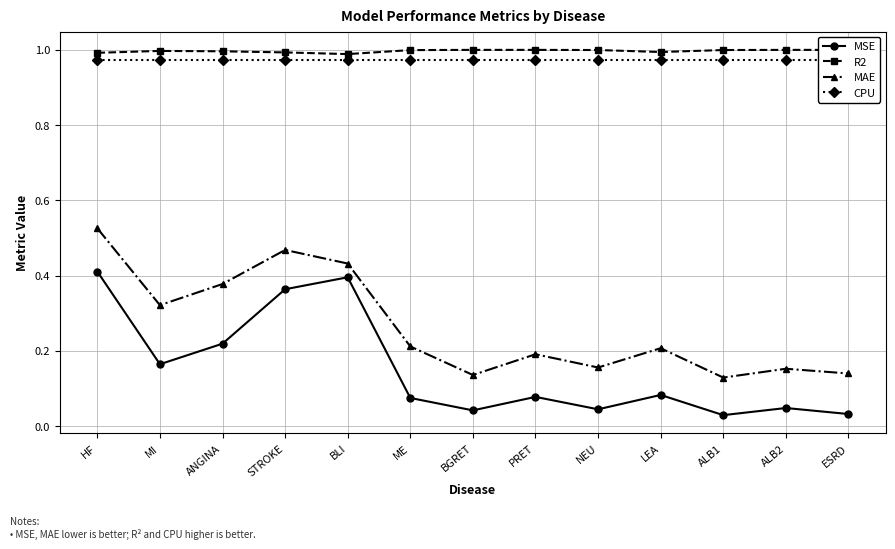

What is the total value across all series at LEA?

2.3